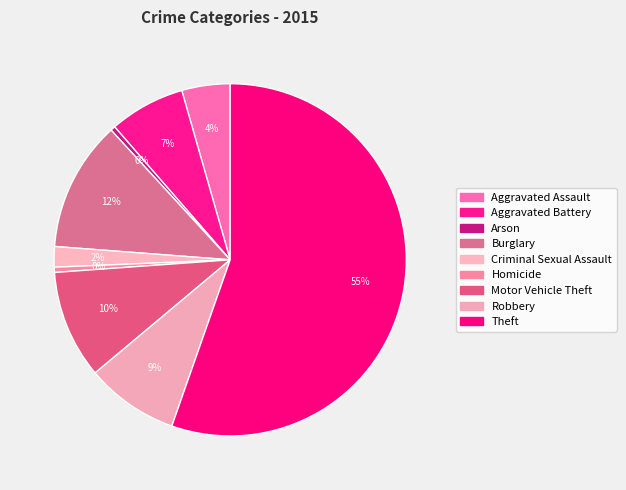

Is there any slice that represents more than half of the pie?

Yes